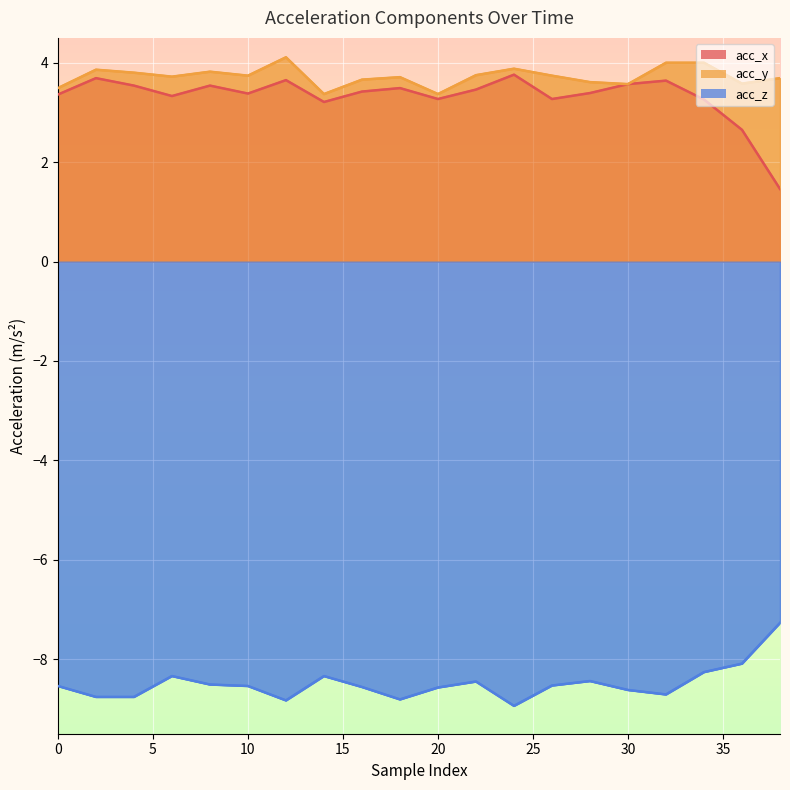

What is the difference between the highest and lowest values at 6?

12.1